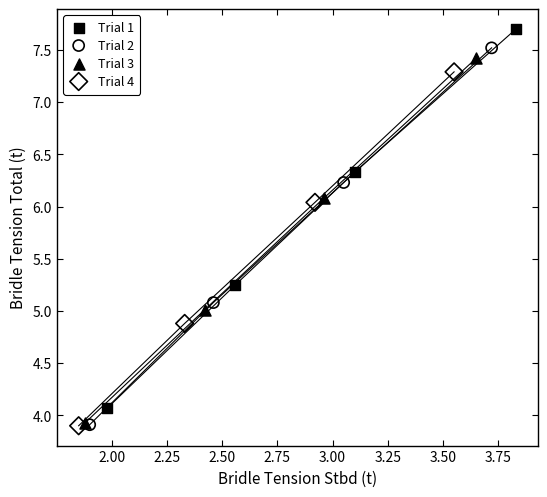

Which series reaches the maximum Y coordinate?

Trial 1